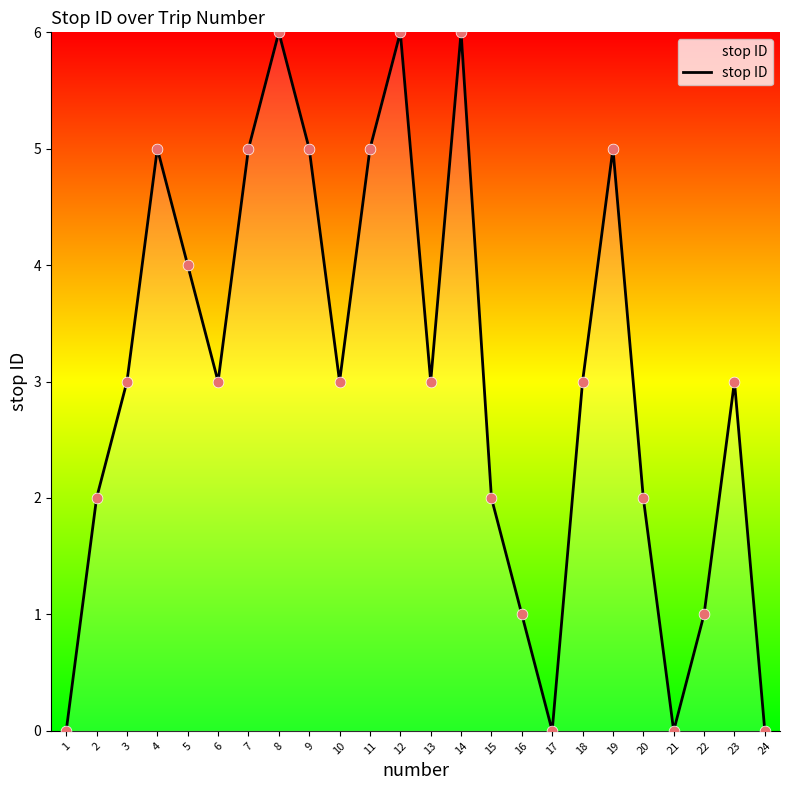

Approximately how many times larger is the value at 22 compared to 3?

0.3